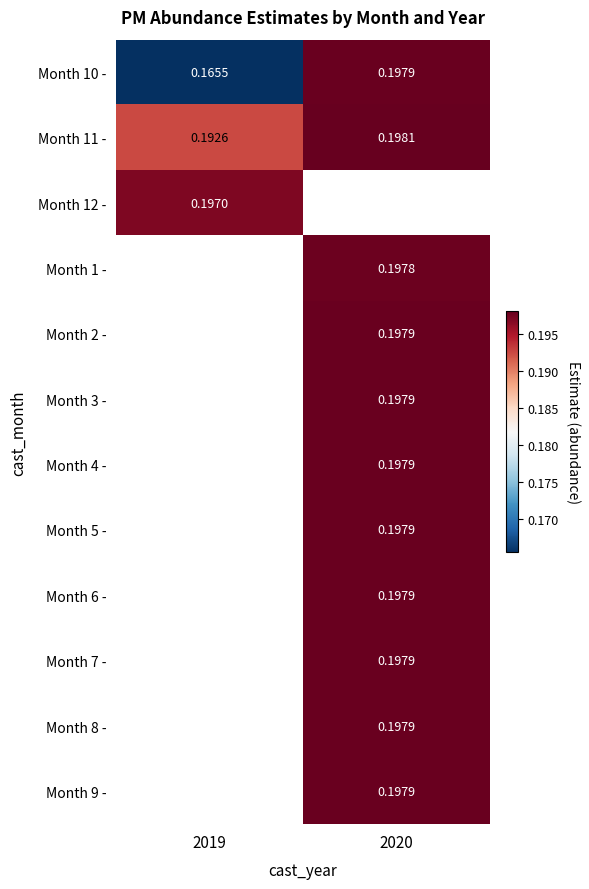

Is the value of Month 8 - at 2020 greater than the value of Month 11 - at 2020?

No